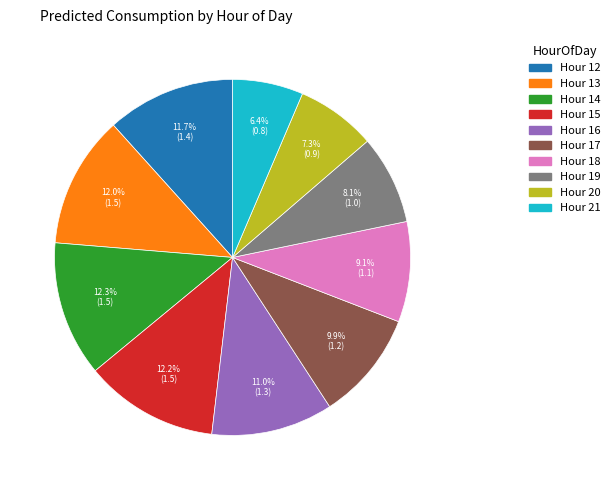

Does any single category account for the majority?

No